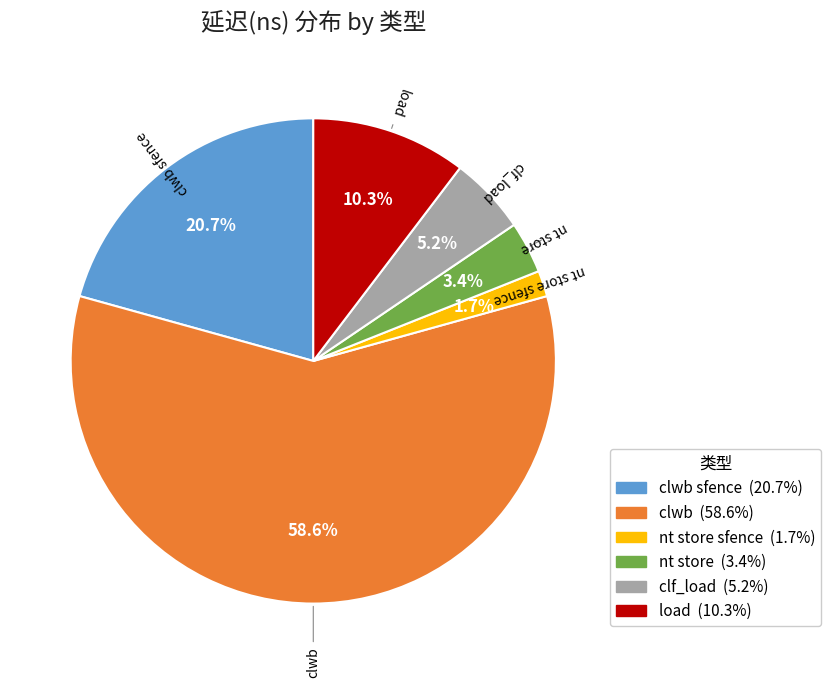

Does any single category account for the majority?

Yes